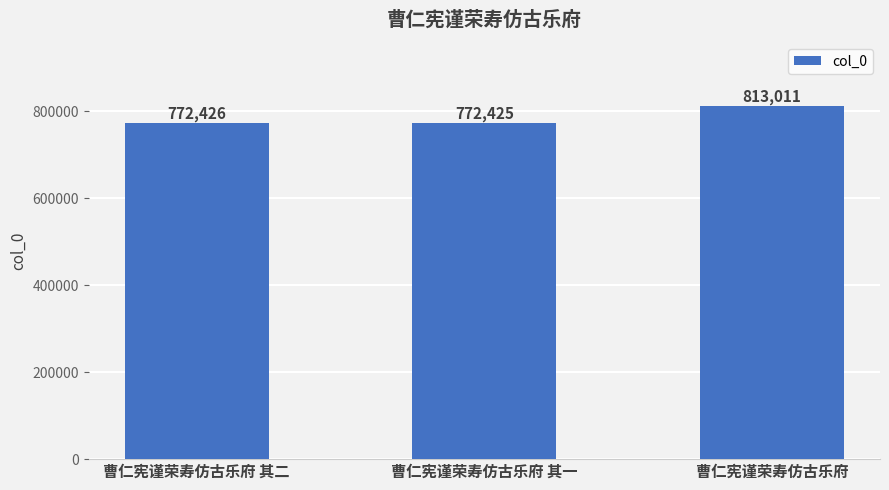

What is the minimum value shown in the chart?

772425